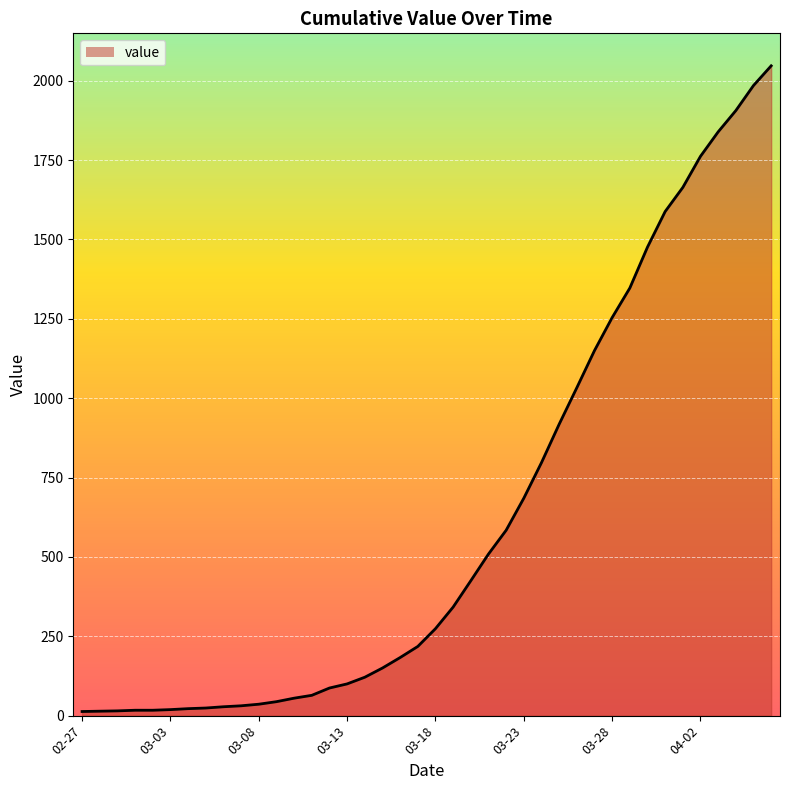

What is the maximum value shown in the chart?

2047